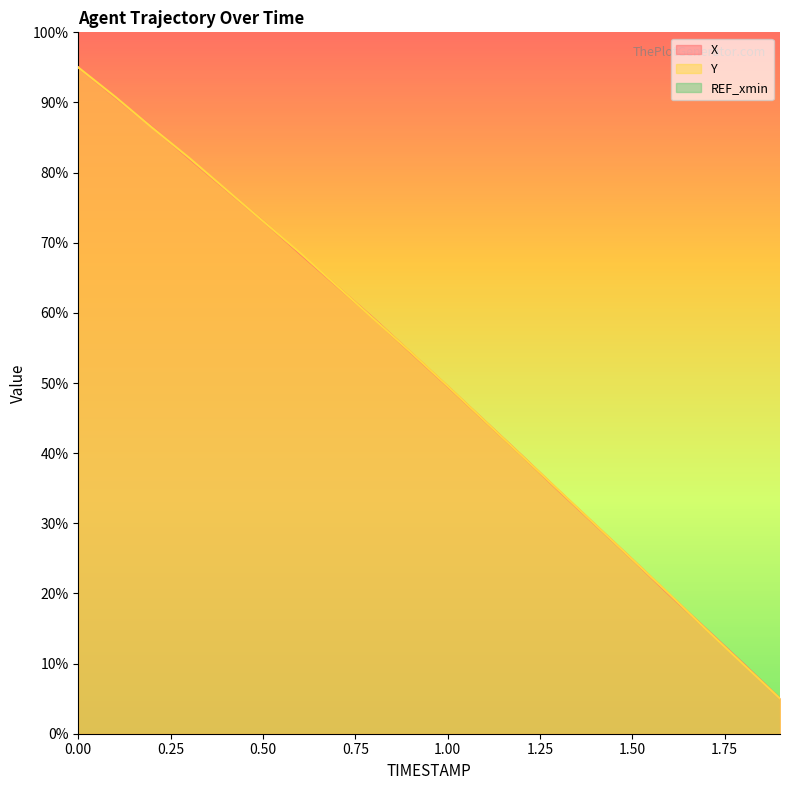

At which label does X reach its minimum?

1.9